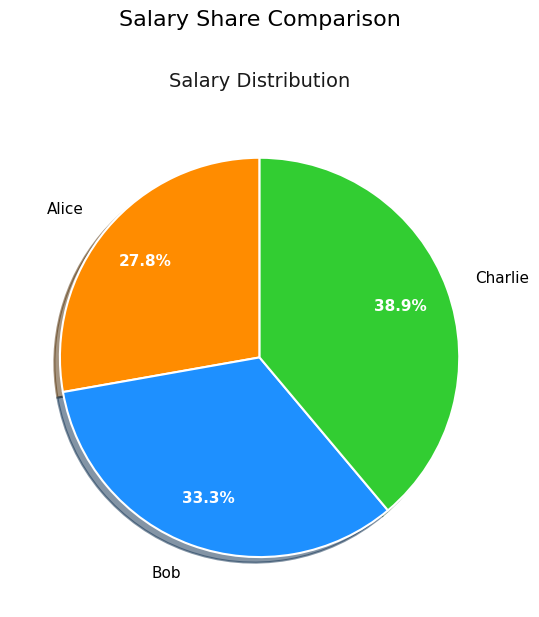

Is there any slice that represents more than half of the pie?

No